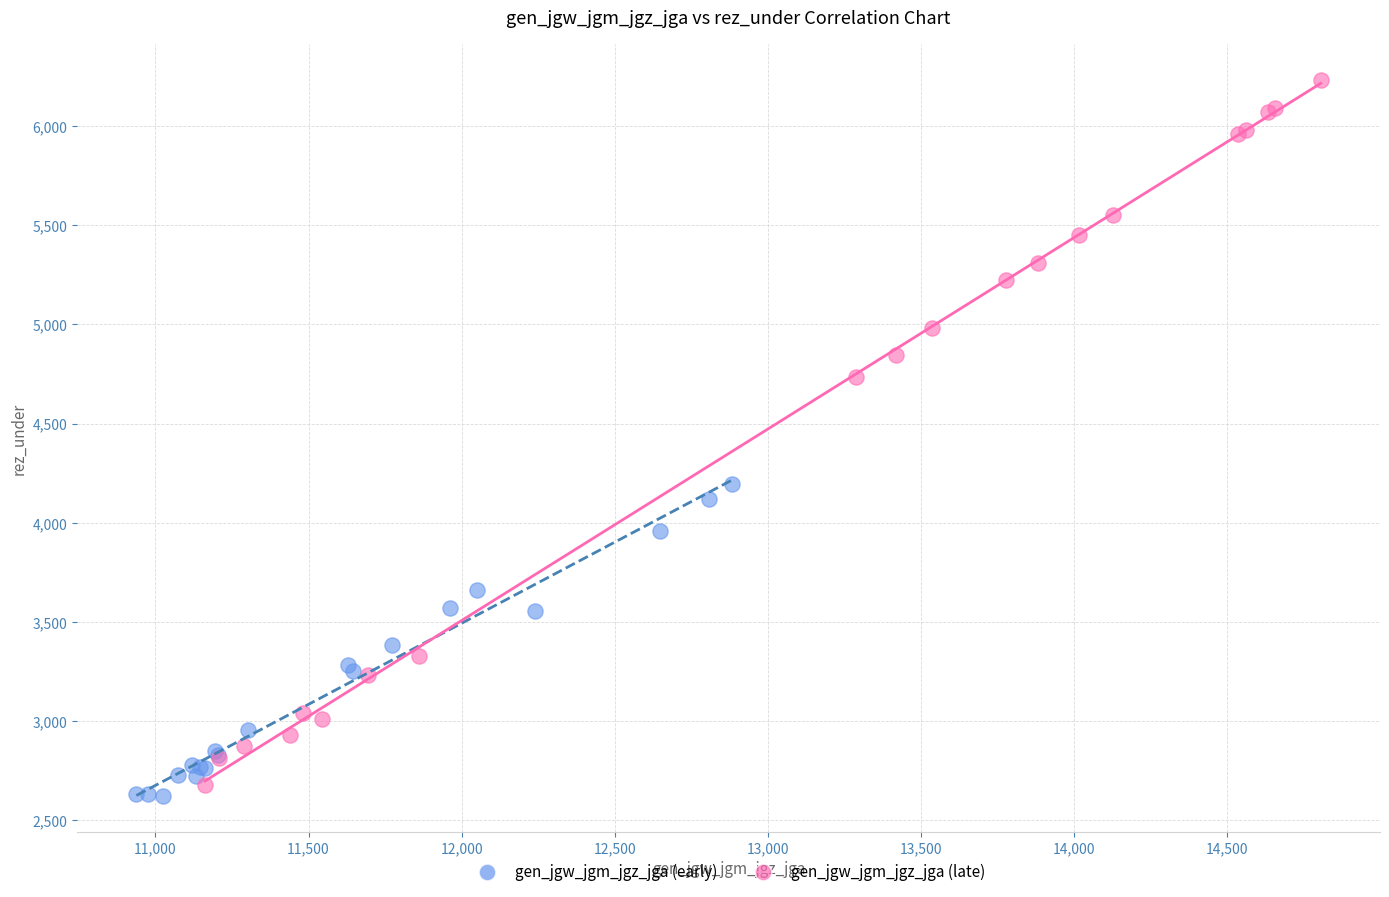

Which series contains the lowest Y value?

gen_jgw_jgm_jgz_jga (early)